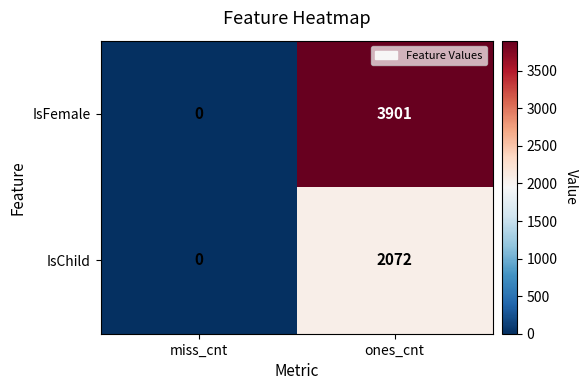

Between miss_cnt and ones_cnt, which series saw the biggest shift?

IsFemale